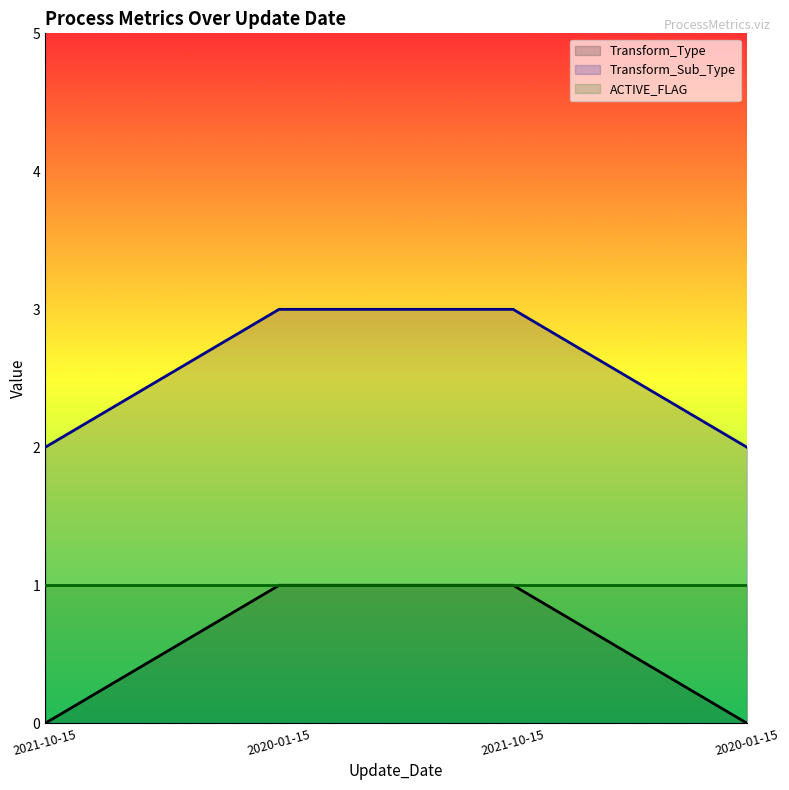

What is the value of the ACTIVE_FLAG line point at the 3rd from the left?

1